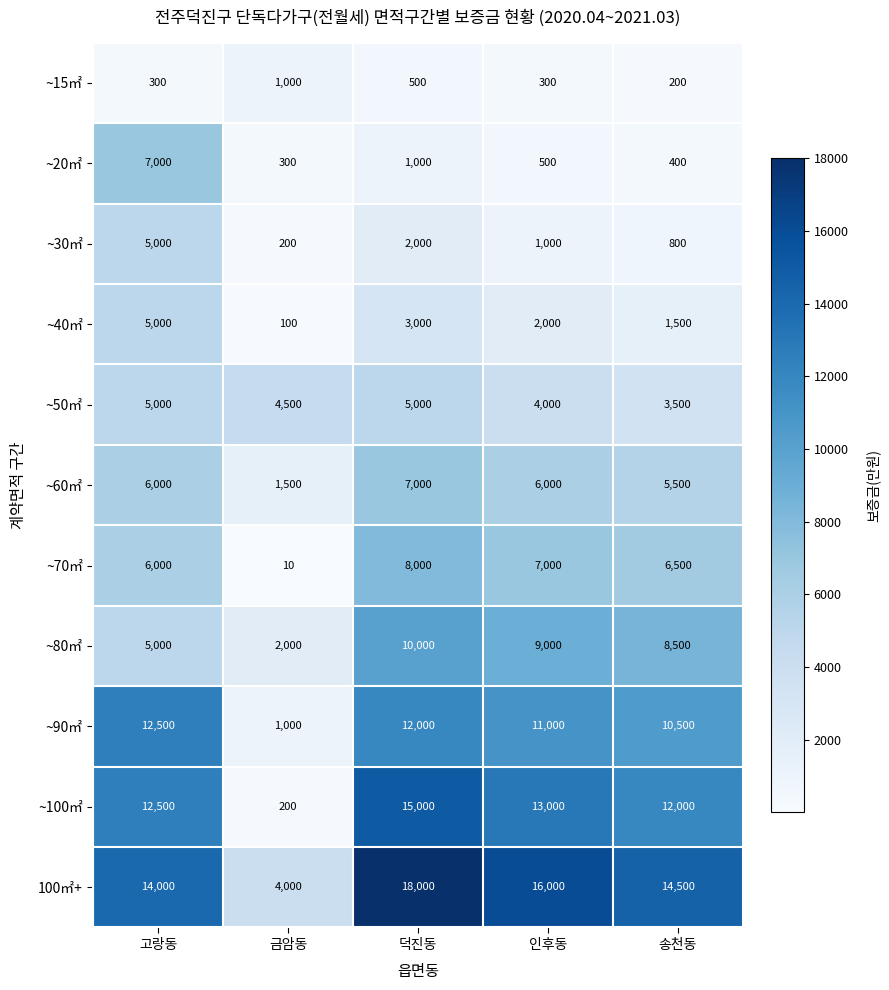

The value of ~70㎡ at 송천동 is 9694. True or false?

False